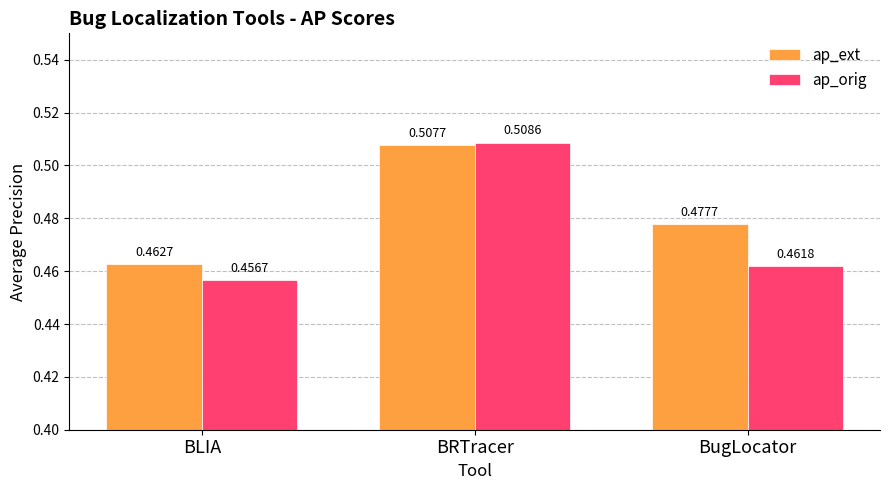

Where is ap_orig nearest to the value 0?

BLIA